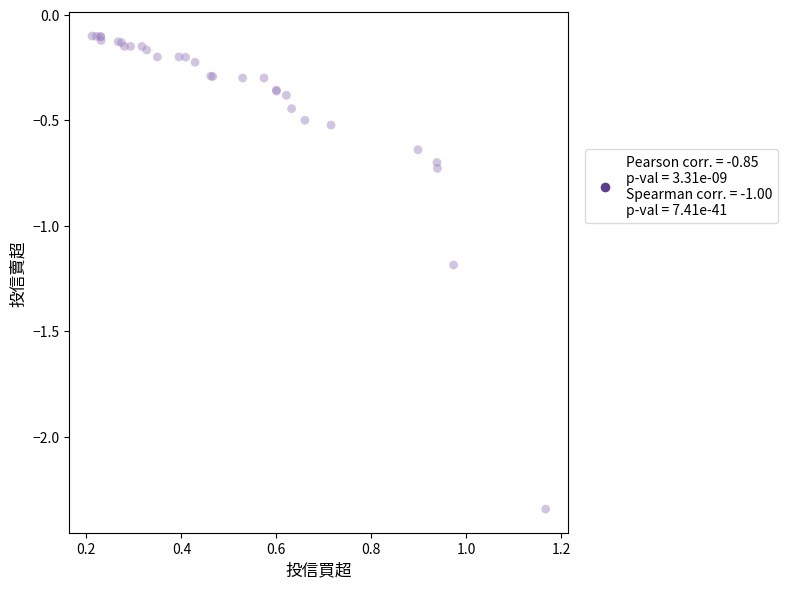

What Y value in the scatter plot is closest to -1?

-1.2